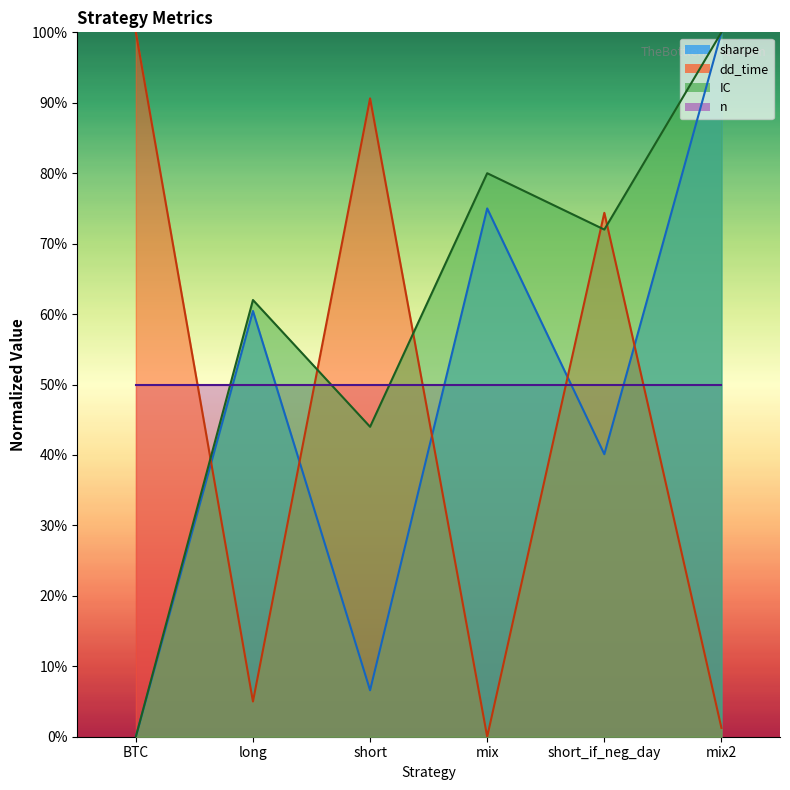

At which category does the chart reach its minimum across all series?

BTC